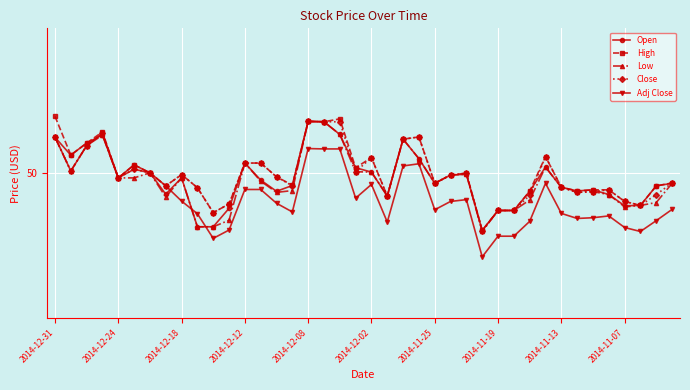

What are all the series names shown in the legend?

Open, High, Low, Close, Adj Close